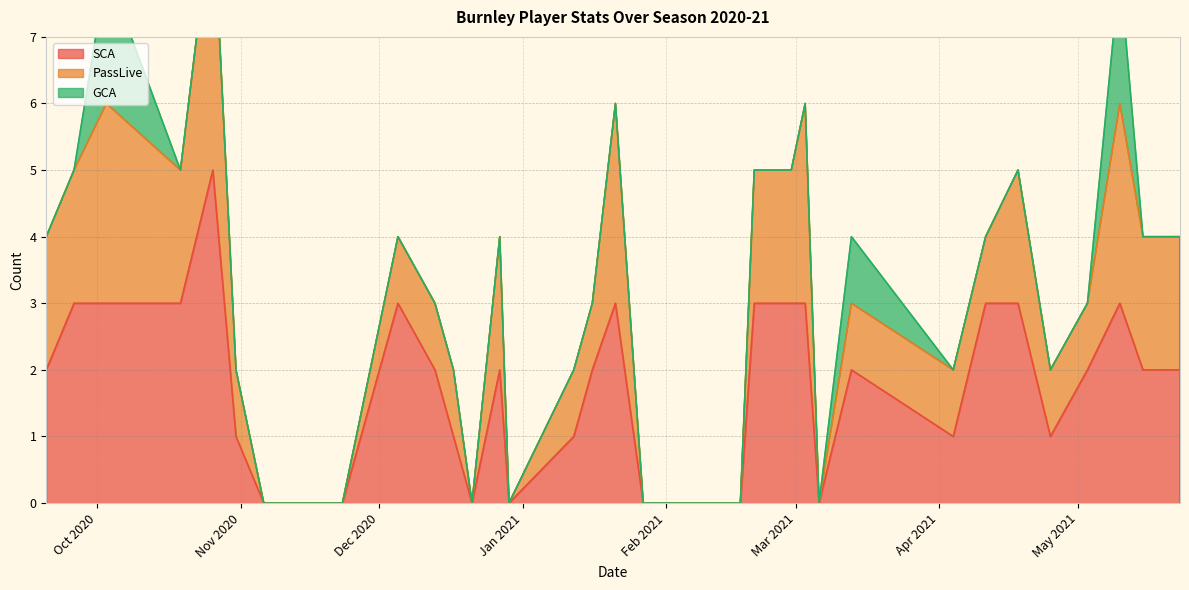

Does the chart display data point markers on the line(s)?

No